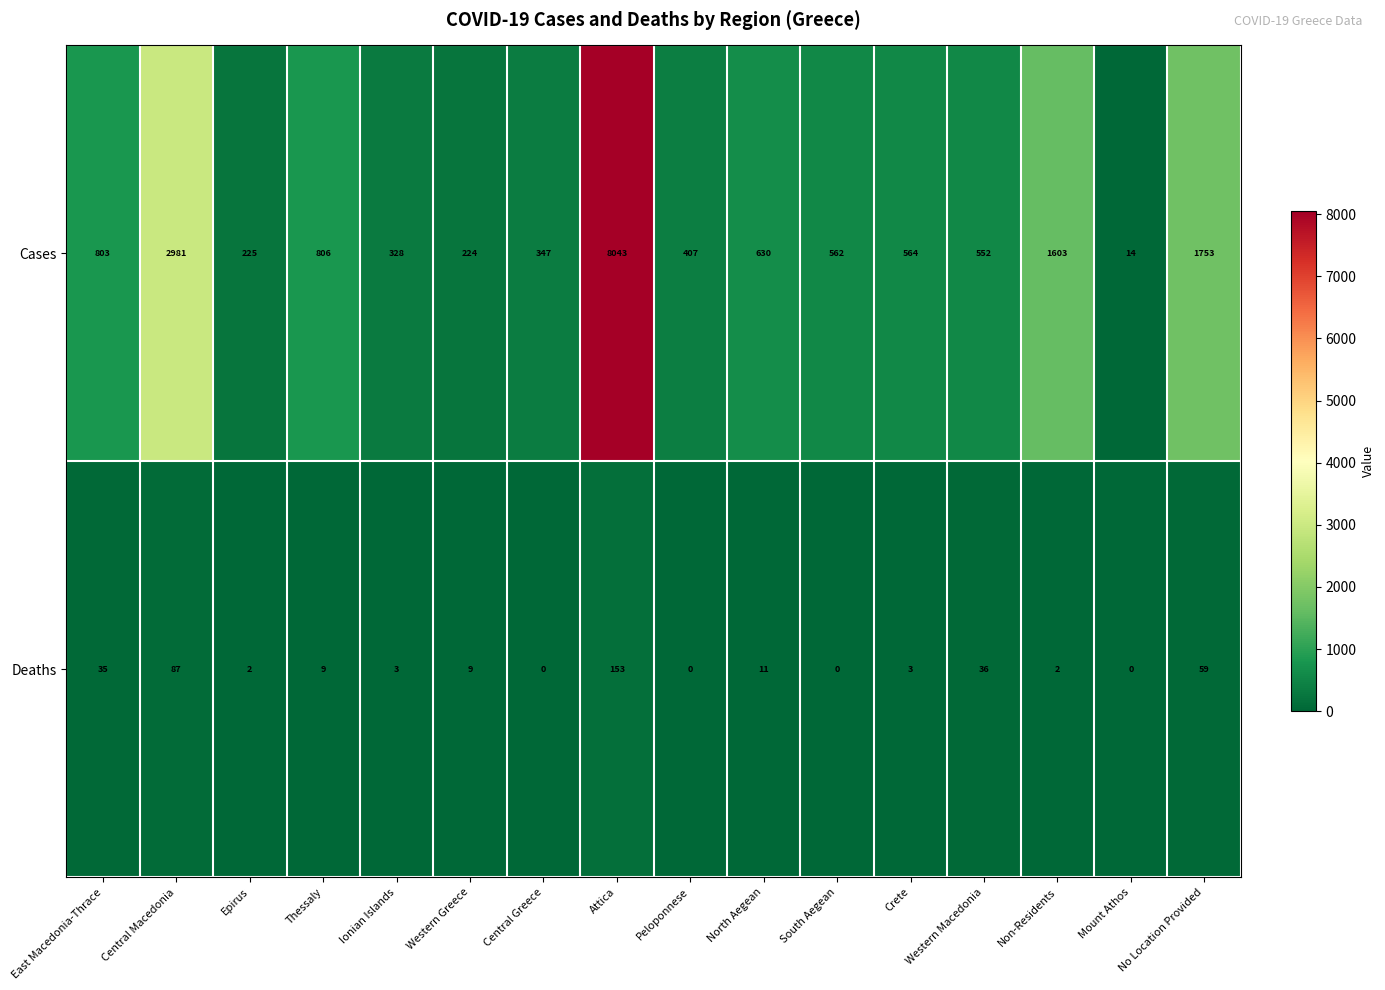

What is the maximum value for Deaths?

153